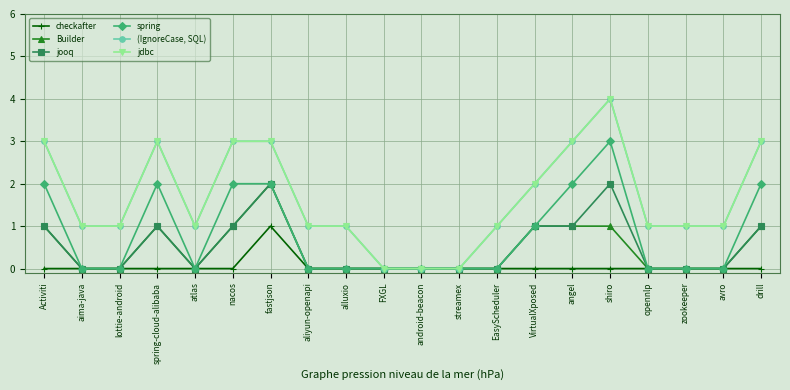

Which has a higher value, angel or shiro?

angel